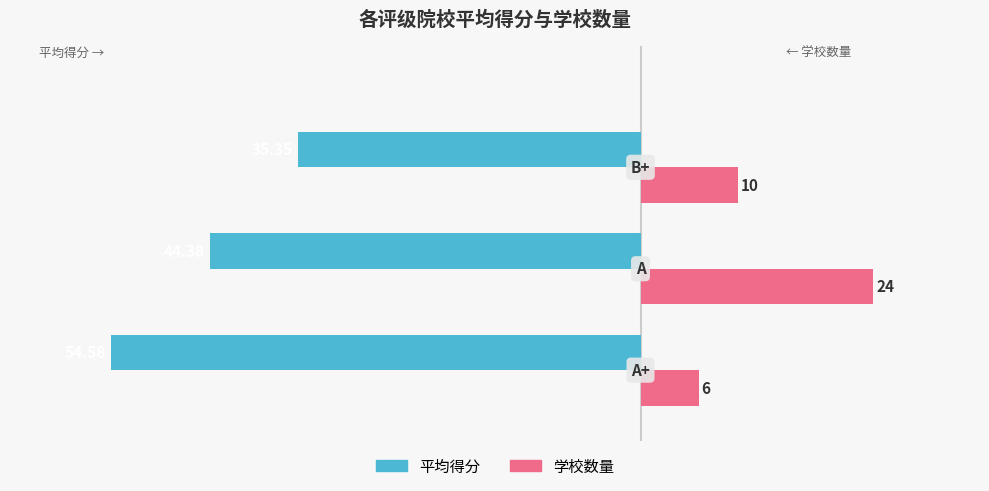

What is the difference between the maximum and minimum values in the 学校数量 series?

18.0